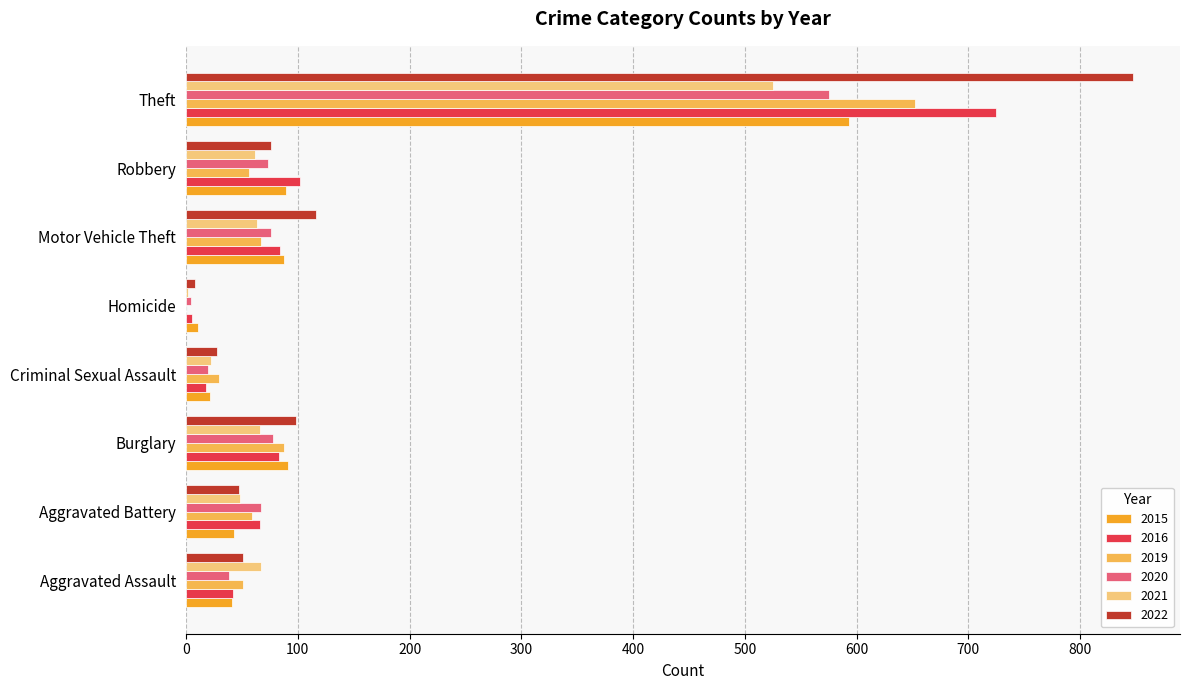

What is the total value across all series at Aggravated Battery?

330